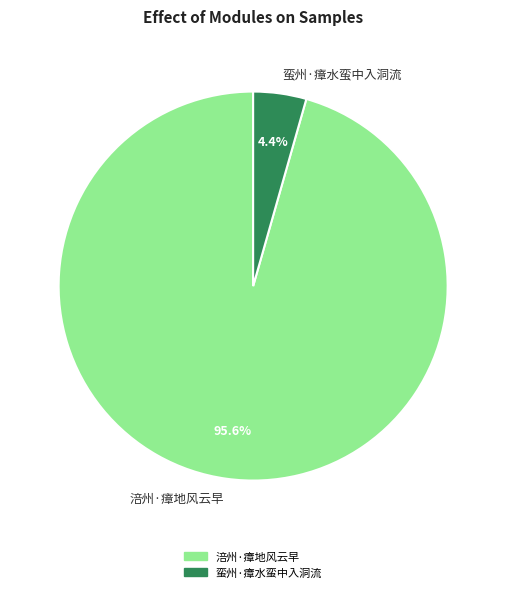

Between 涪州·瘴地风云早 and 蛮州·瘴水蛮中入洞流, which is larger?

涪州·瘴地风云早